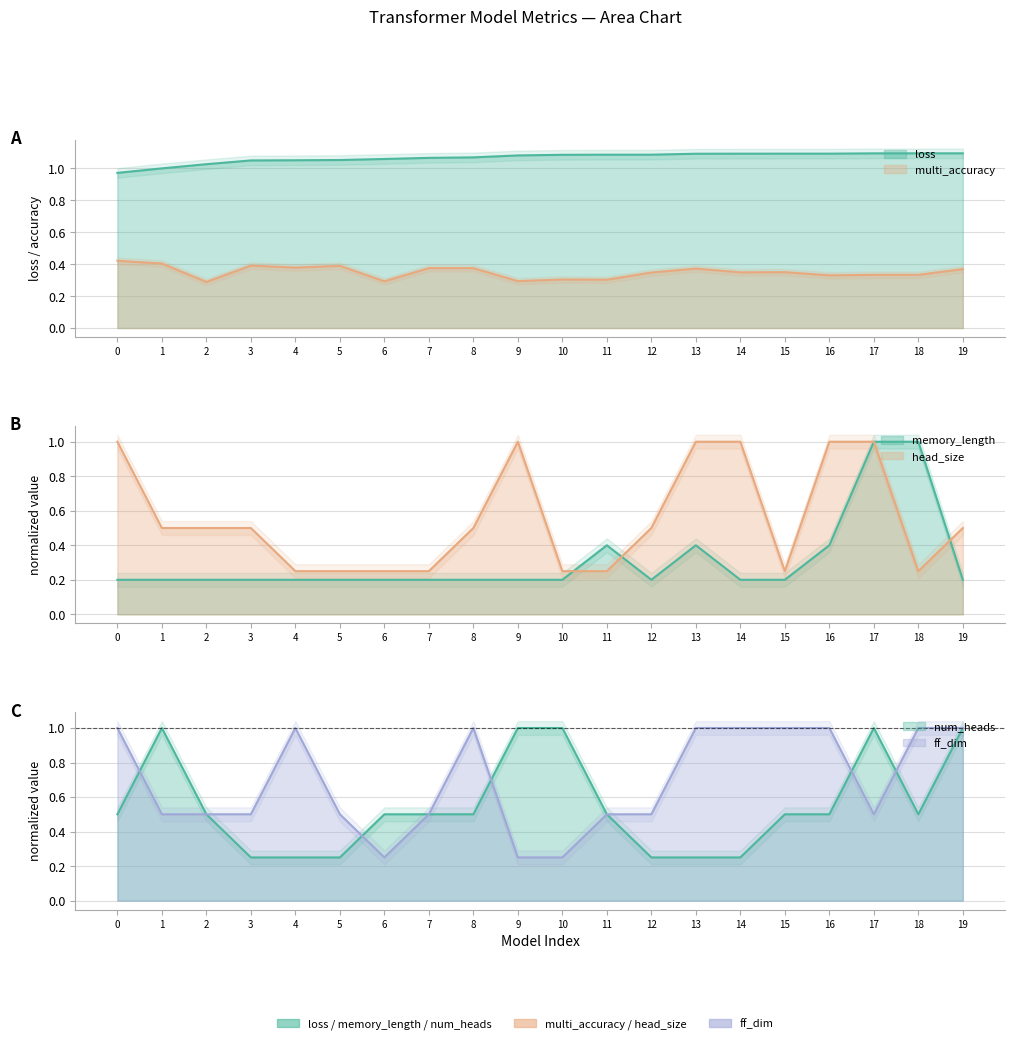

What is the minimum value shown in the chart?

0.2